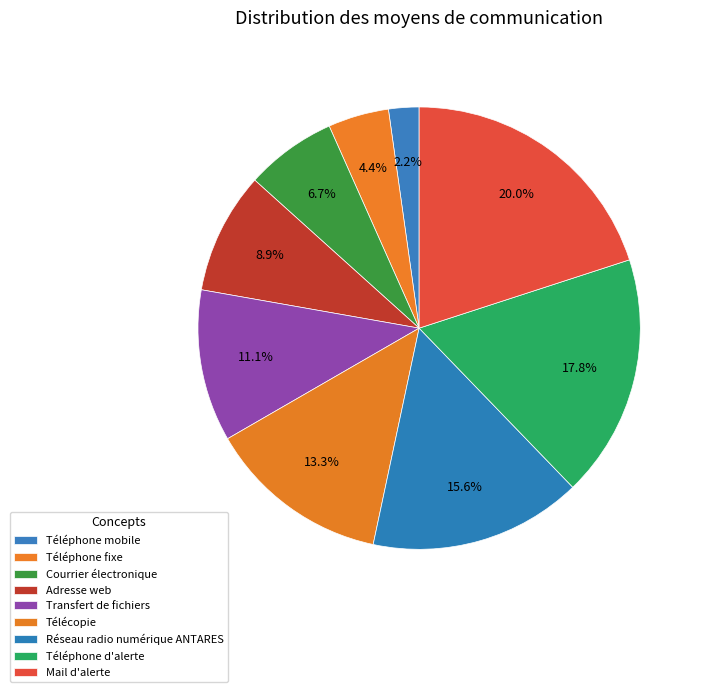

Does Télécopie represent more than half of the total?

No